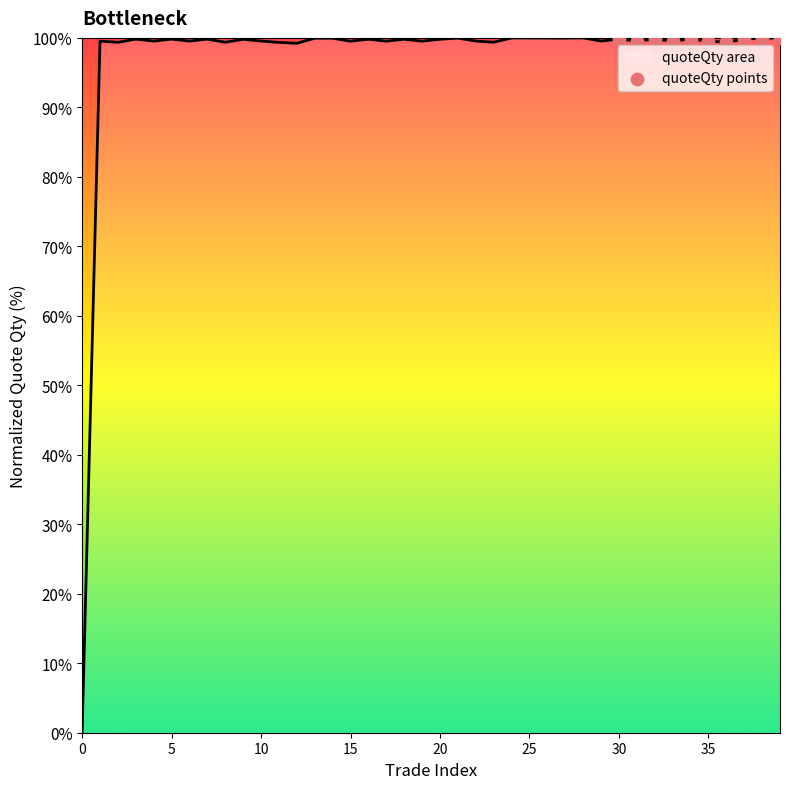

What is the maximum value shown in the chart?

100.0